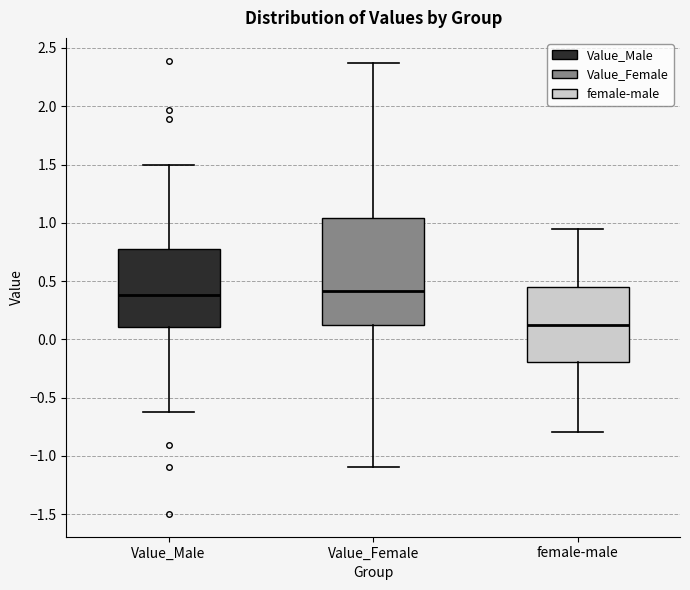

Comparing the boxes themselves (not the whiskers), which one is the tallest?

Value_Female